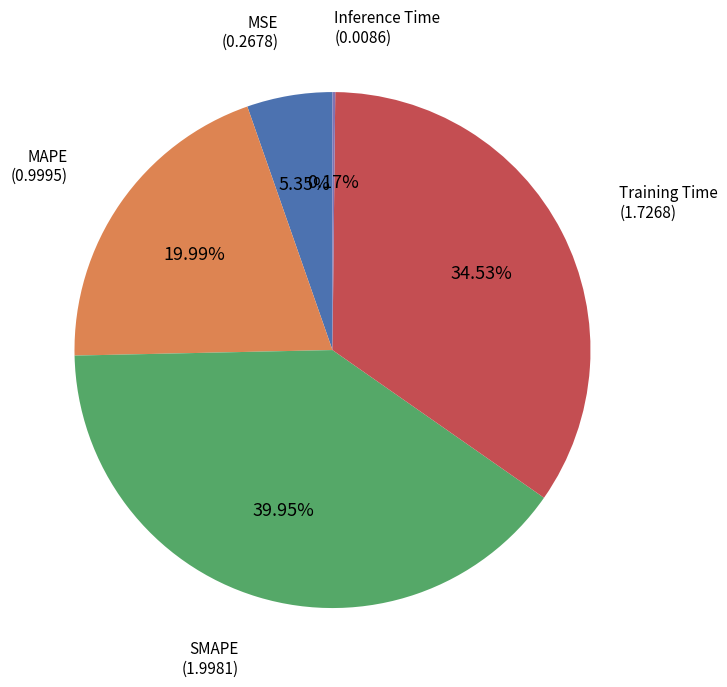

Which category has the biggest portion of the pie?

SMAPE